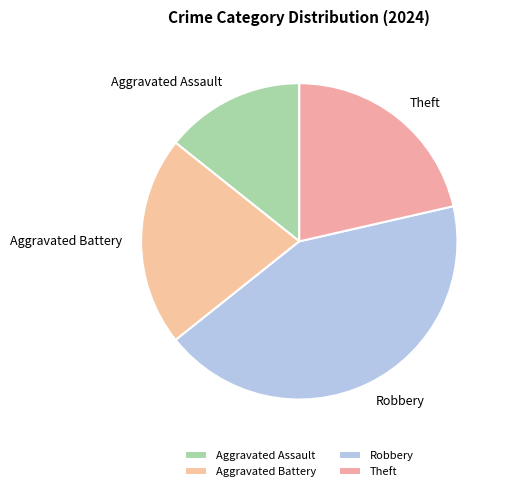

What is the ratio of the value at Aggravated Battery to the value at Robbery?

0.5